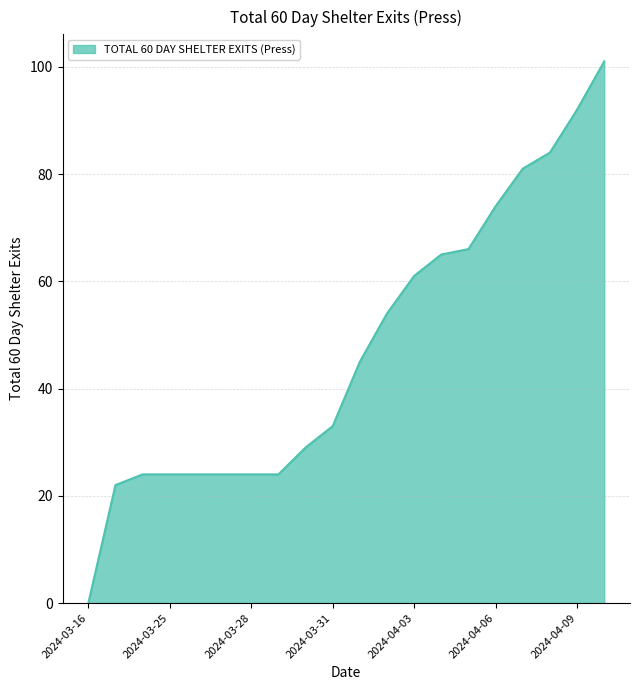

What is the maximum value shown in the chart?

101